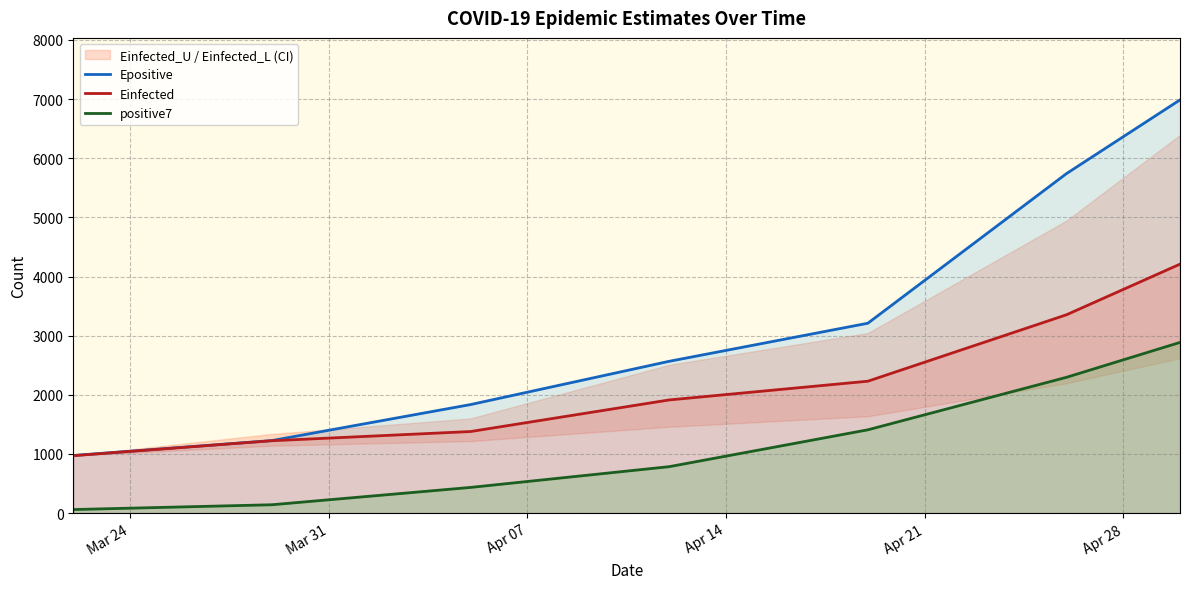

What is the maximum value for Einfected?

4209.4